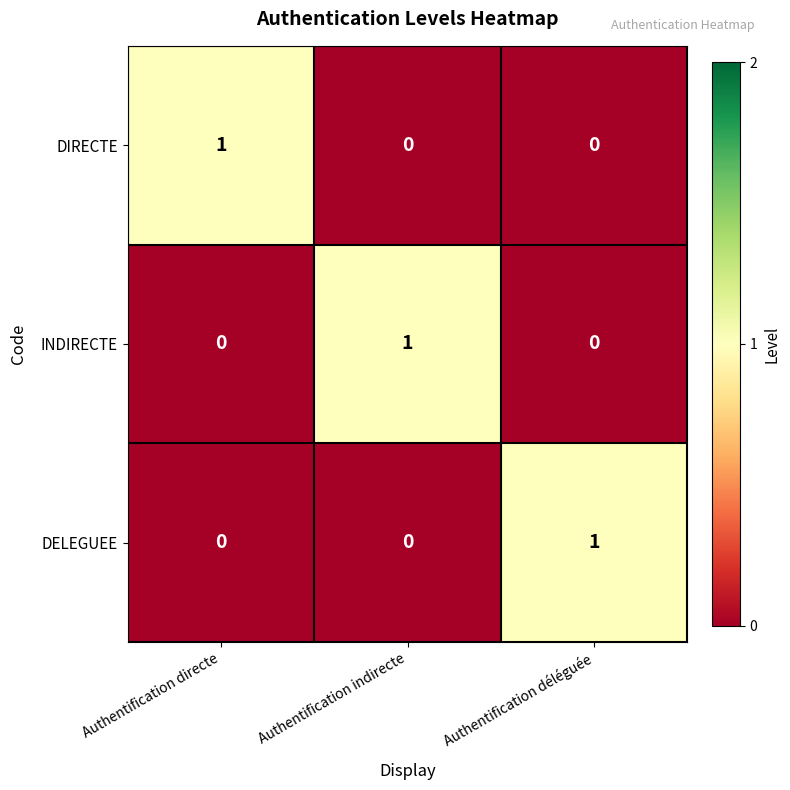

Reading left to right, list all the values displayed in this chart.

DIRECTE: 1	0	0
INDIRECTE: 0	1	0
DELEGUEE: 0	0	1